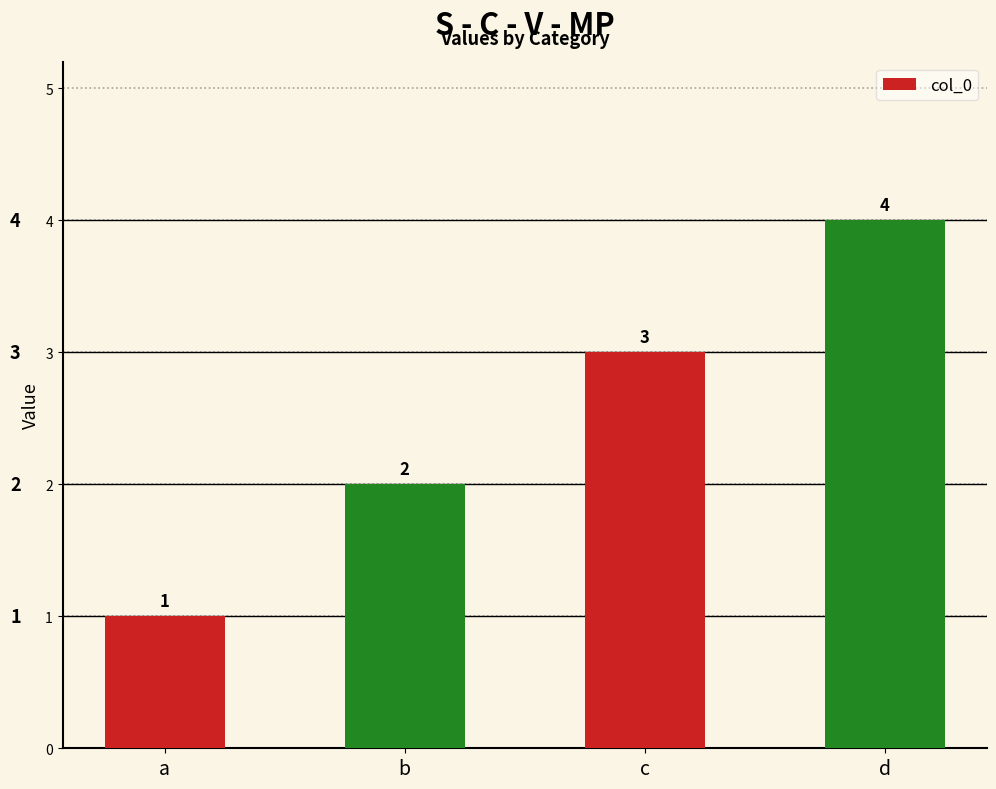

What is the change in value from a to b?

+1